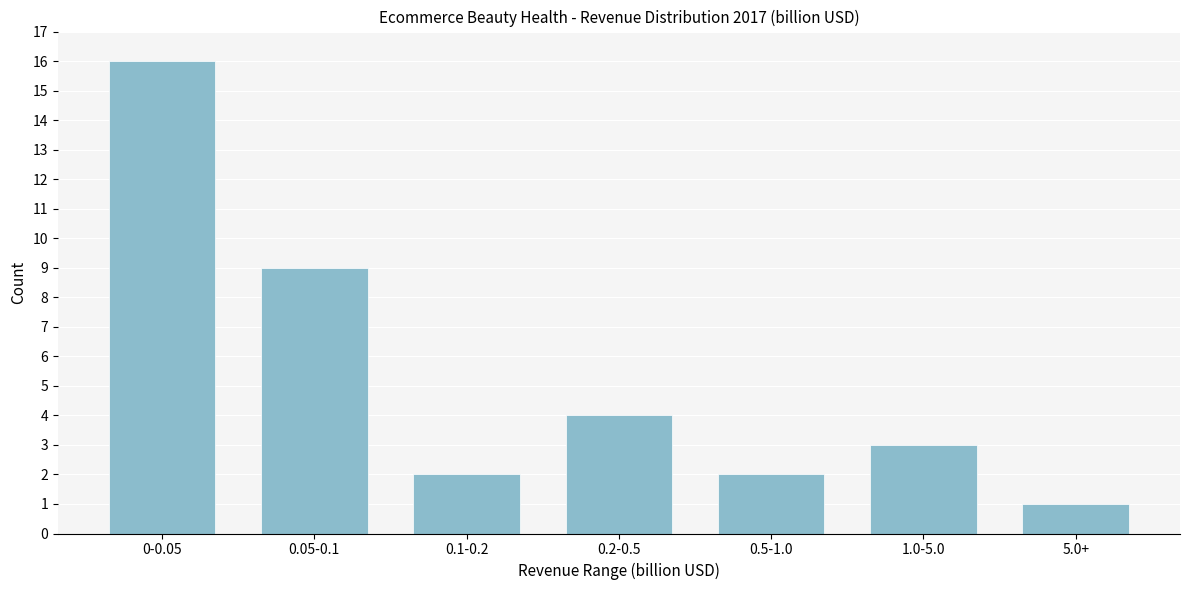

Reading right to left, transcribe all the data shown in this chart.

1	3	2	4	2	9	16